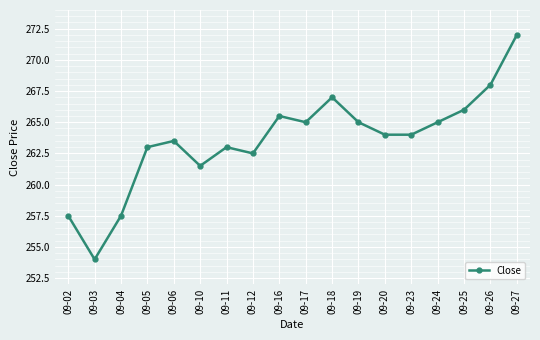

At which category does the chart reach its peak across all series?

09-27